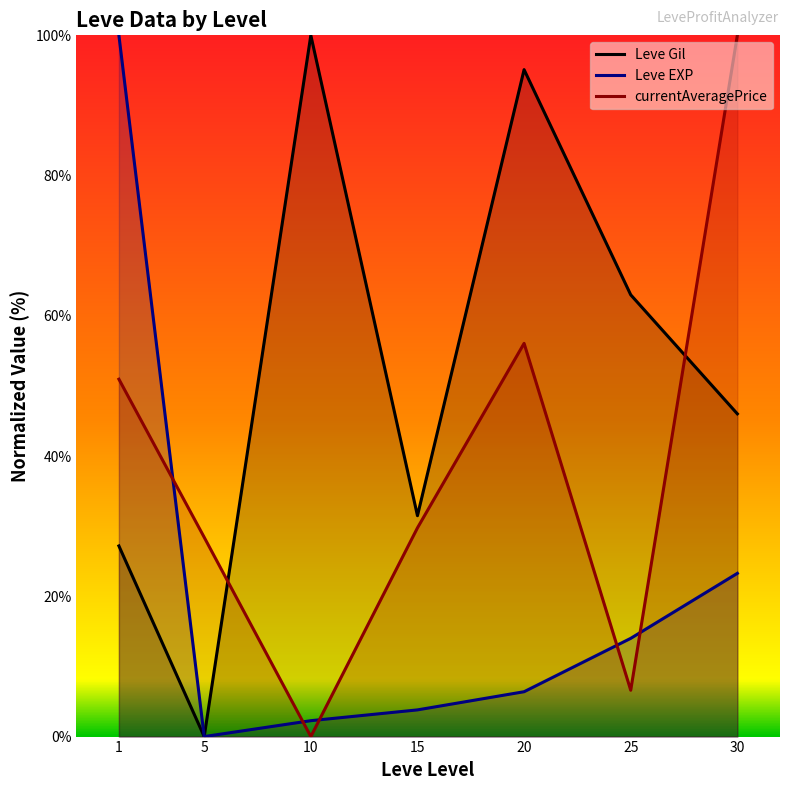

Which series changed the most between 5 and 20?

Leve Gil